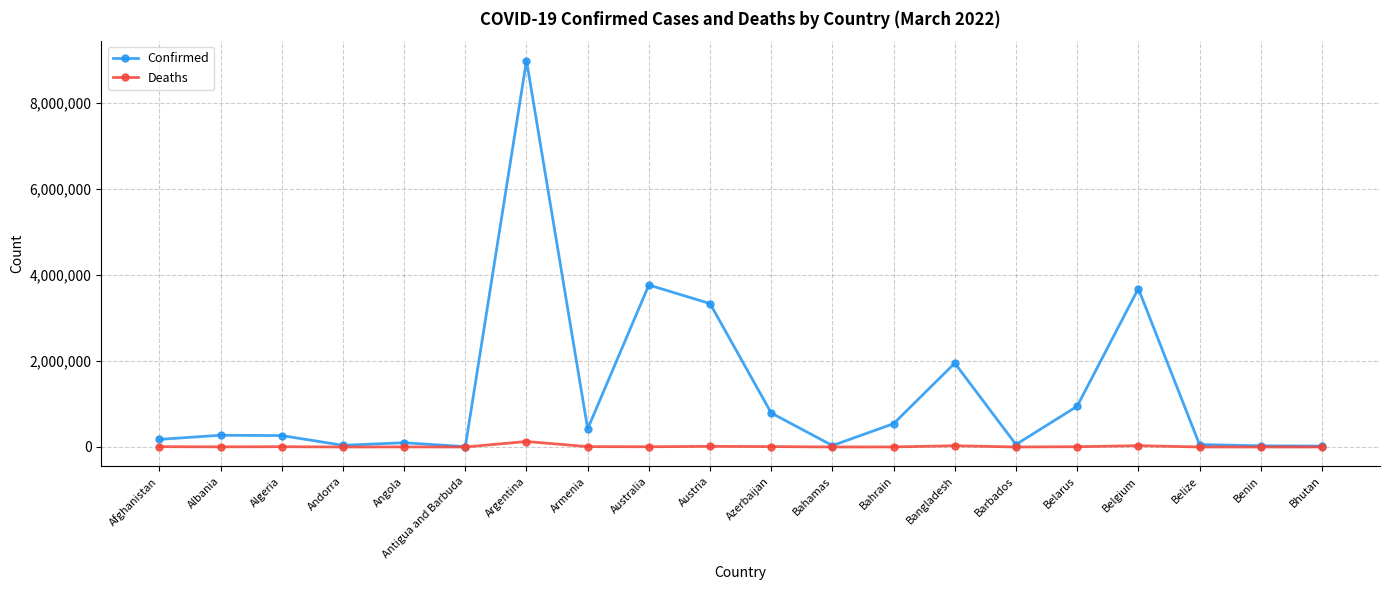

True or false: Deaths has more than 1 points higher than both neighbors.

True